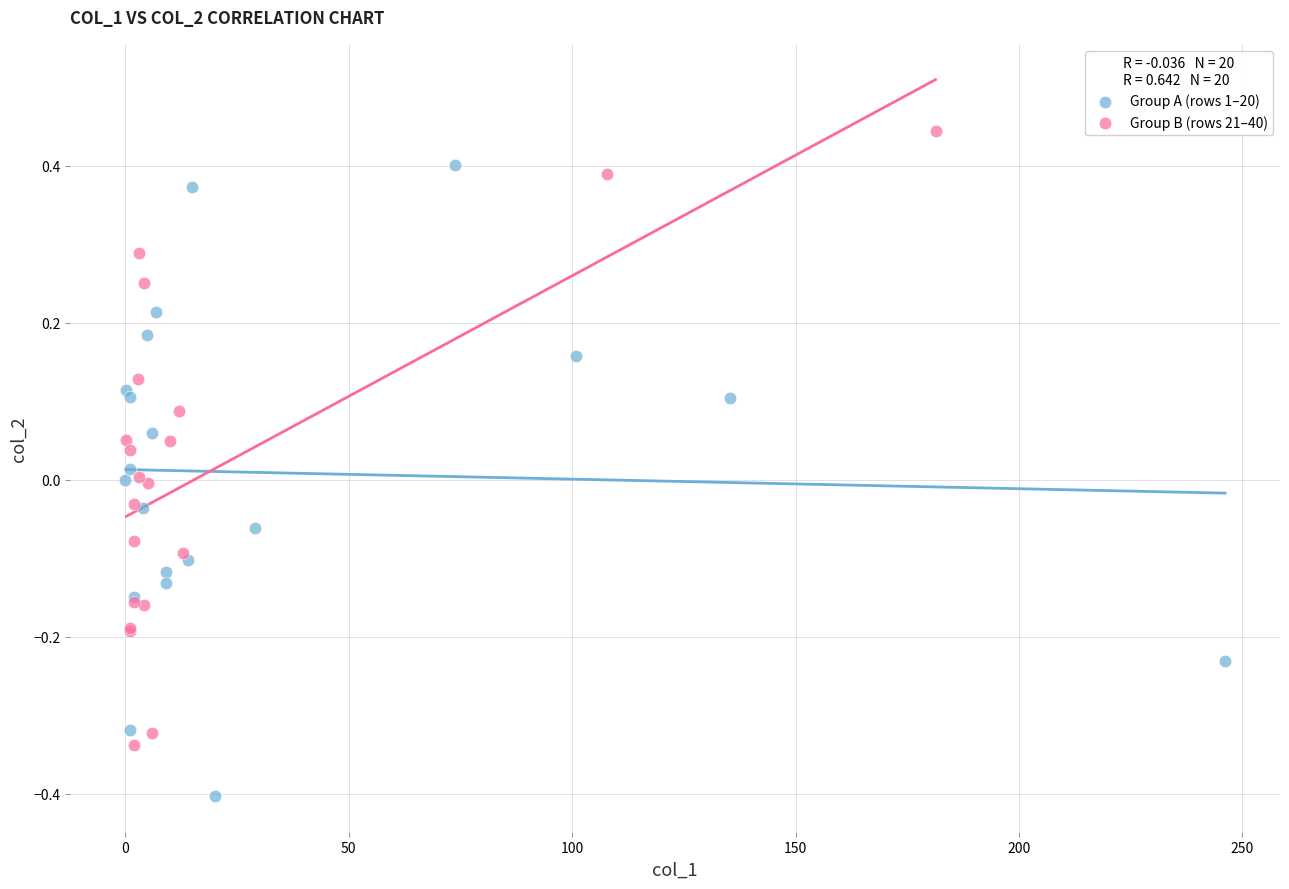

Which series contains the lowest Y value?

Group A (rows 1–20)